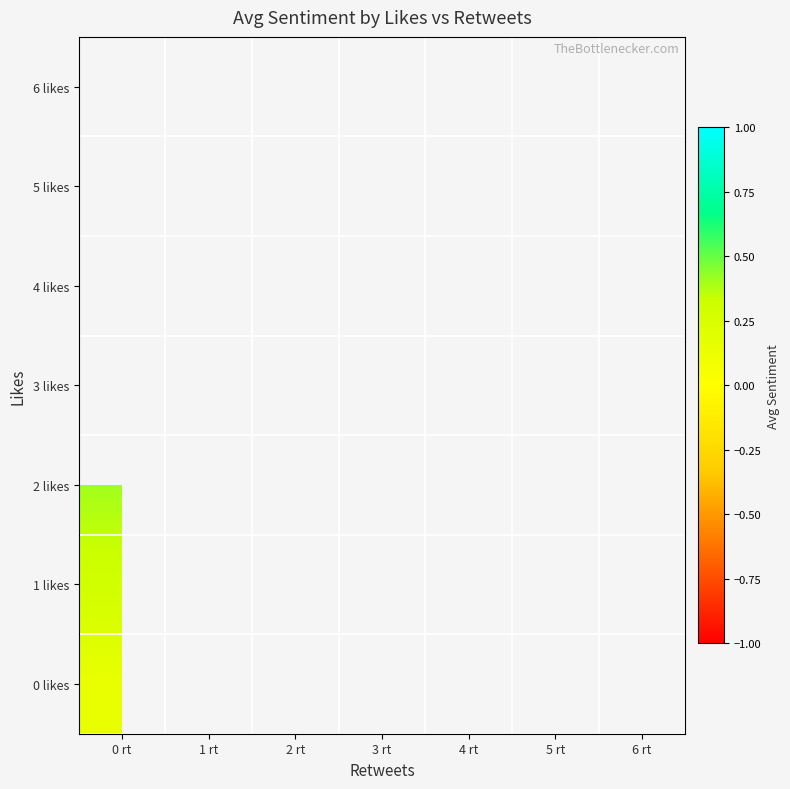

How many categories are shown in the chart?

7